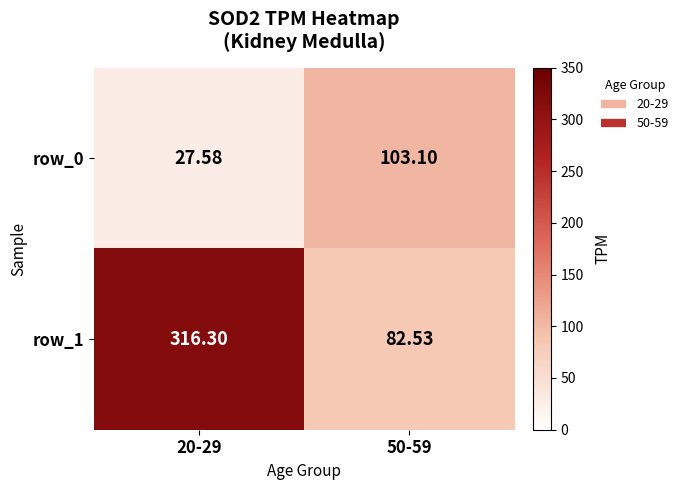

Is the value of row_0 at 50-59 greater than the value of row_1 at 50-59?

Yes